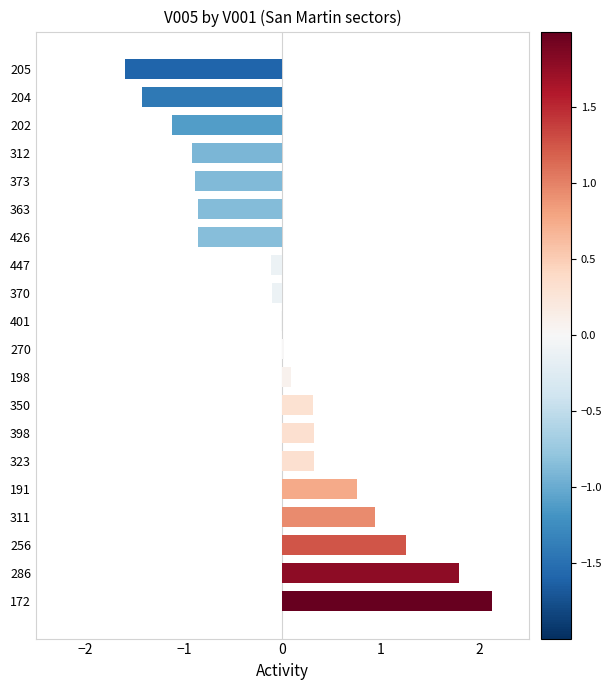

What is the change in value from 256 to 373?

-2.1